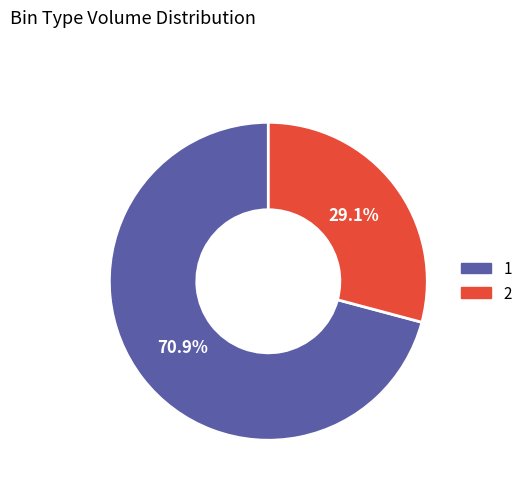

To the nearest percent, what percentage of the pie is 2?

29%